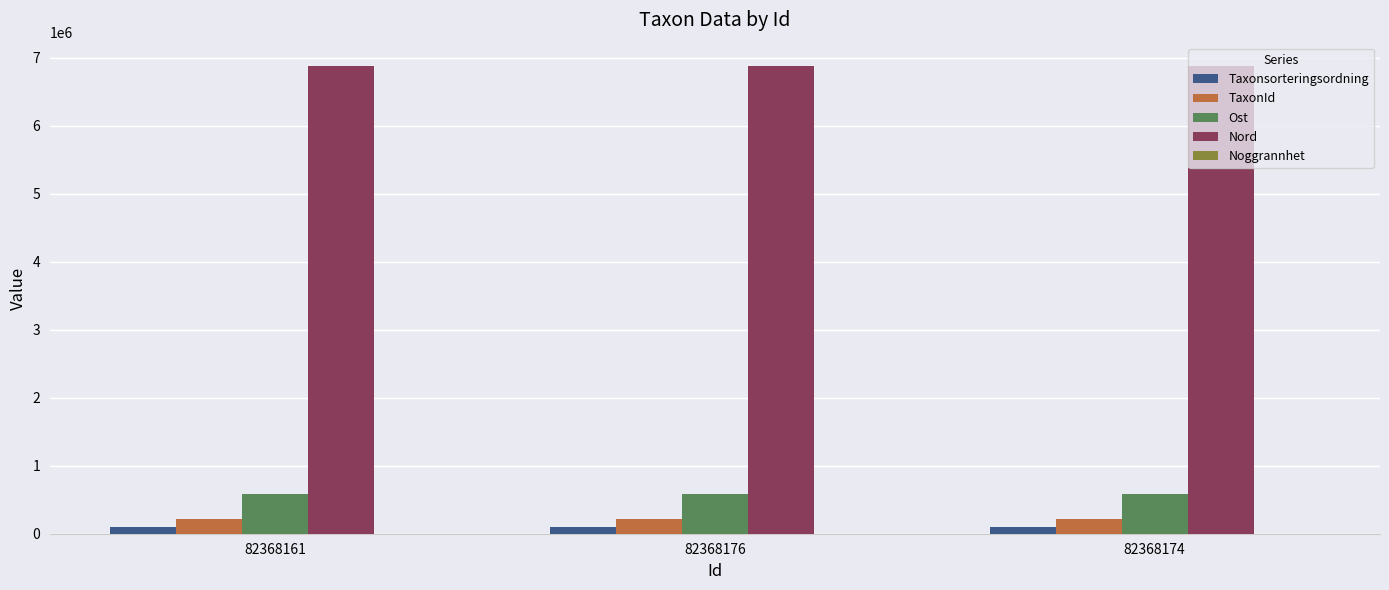

The Ost series shows 586154 at 82368176. True or false?

True